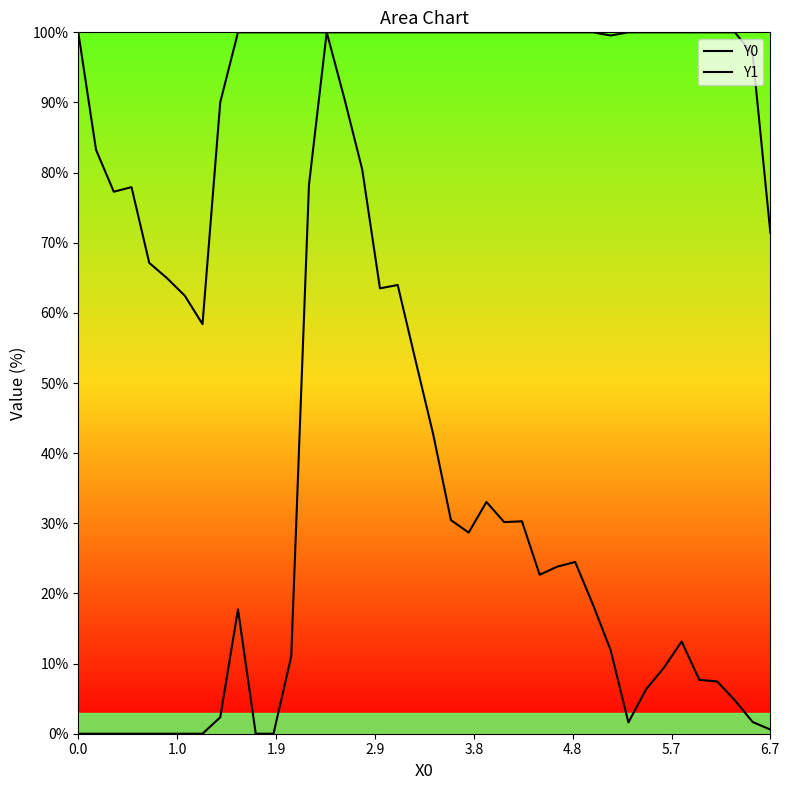

True or false: Y0 and Y1 intersect in this chart.

False